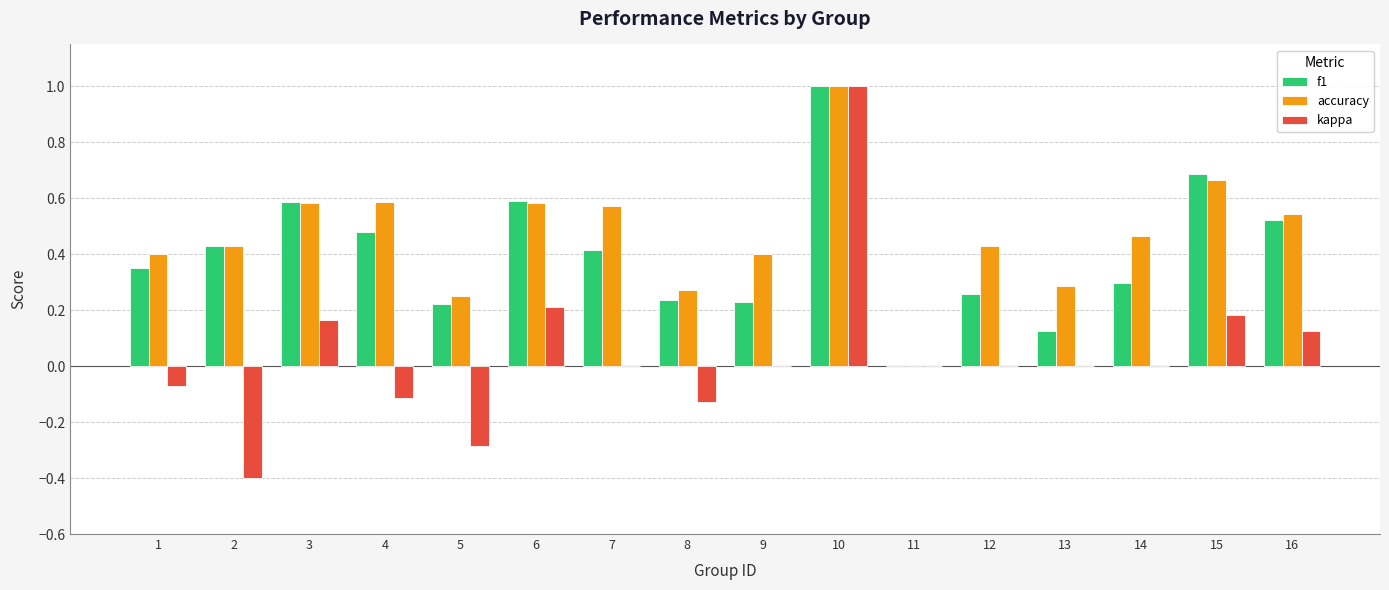

What are all the series names shown in the legend?

f1, accuracy, kappa